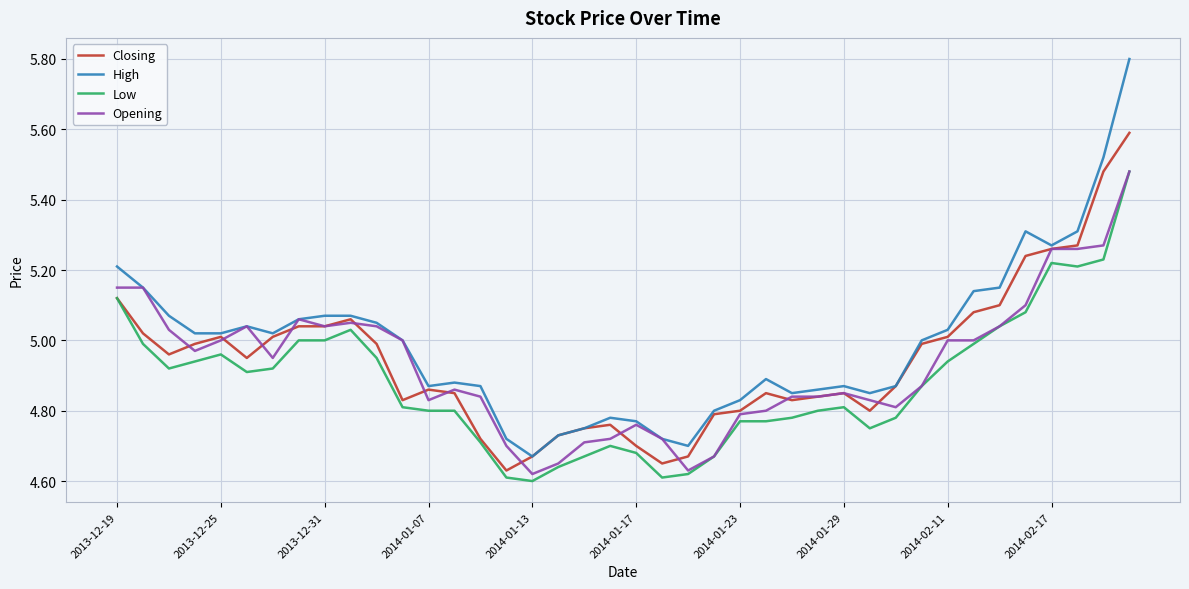

What is the maximum value for Closing?

5.6